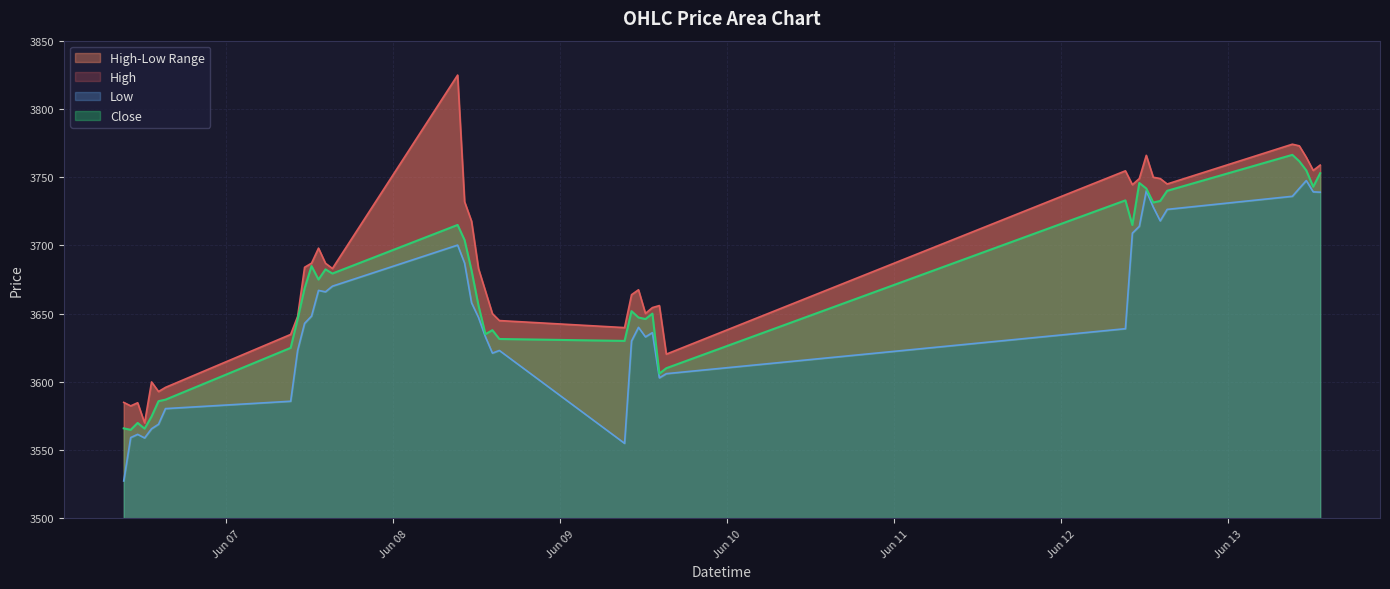

At which label does Low first exceed 3642?

2023-06-07 11:15